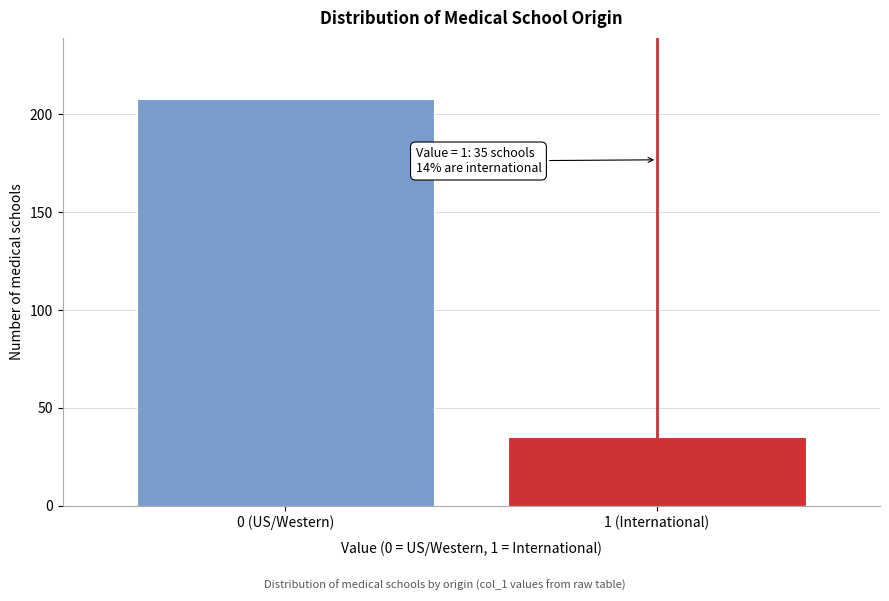

Reading left to right, list all the values displayed in this chart.

208	35